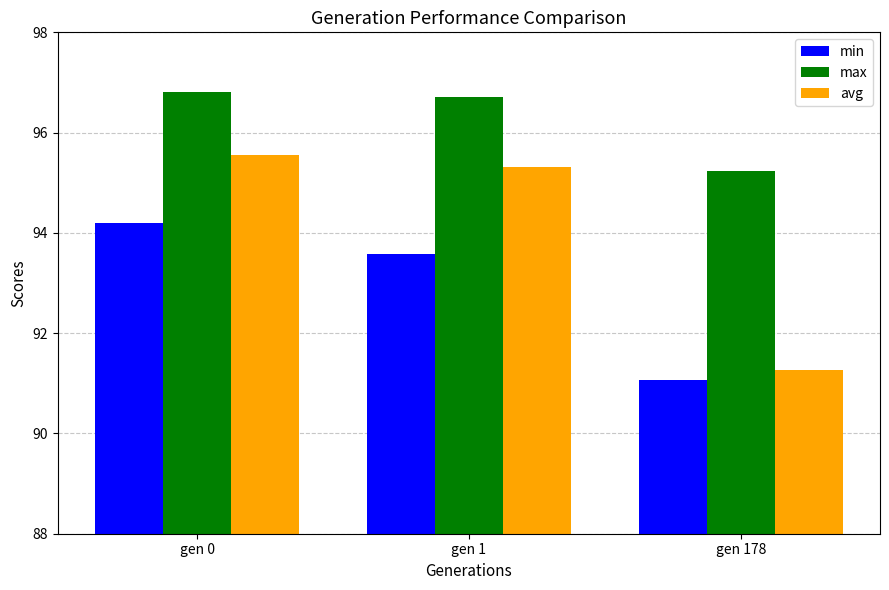

What is the sum of the avg values at gen 1 and gen 178?

186.6